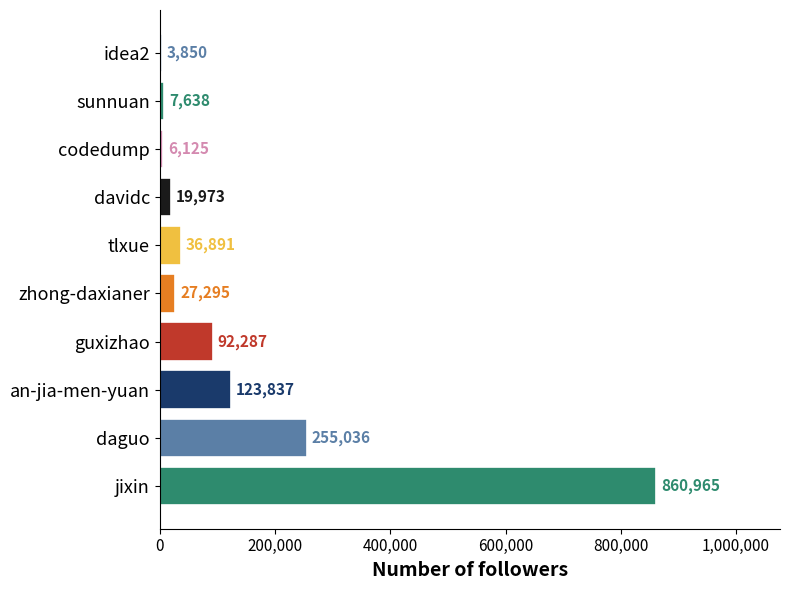

Does the chart contain stacked bars?

No